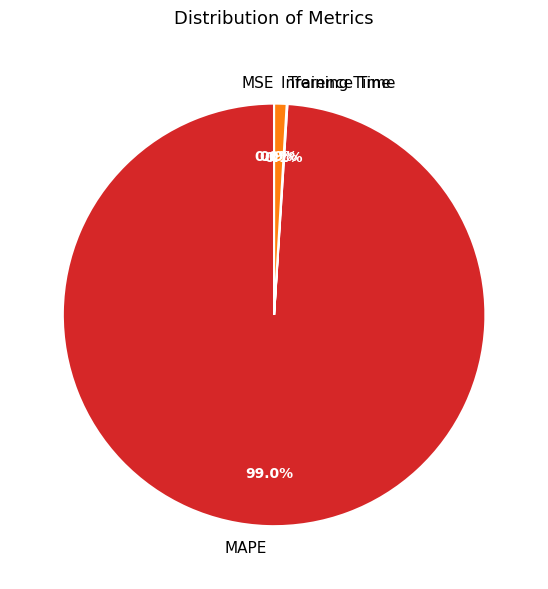

Which slice represents more than half of the pie?

MAPE